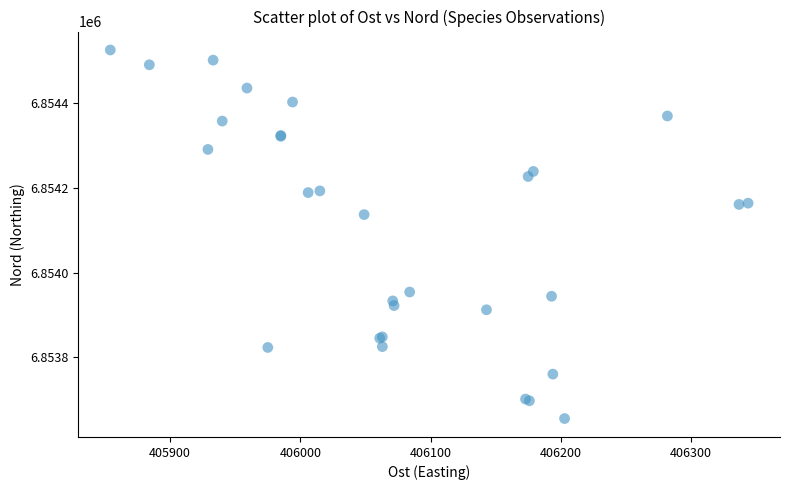

What Y value in the scatter plot is closest to 6854090?

6854137